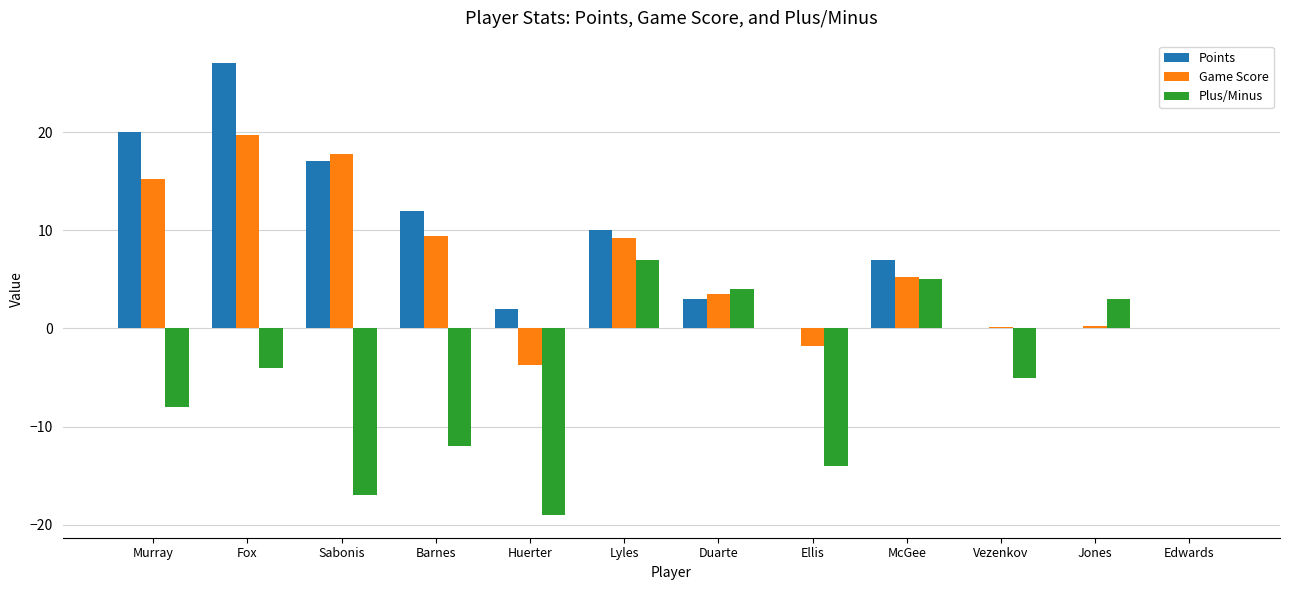

Which series changed the most between Murray and Barnes?

Points